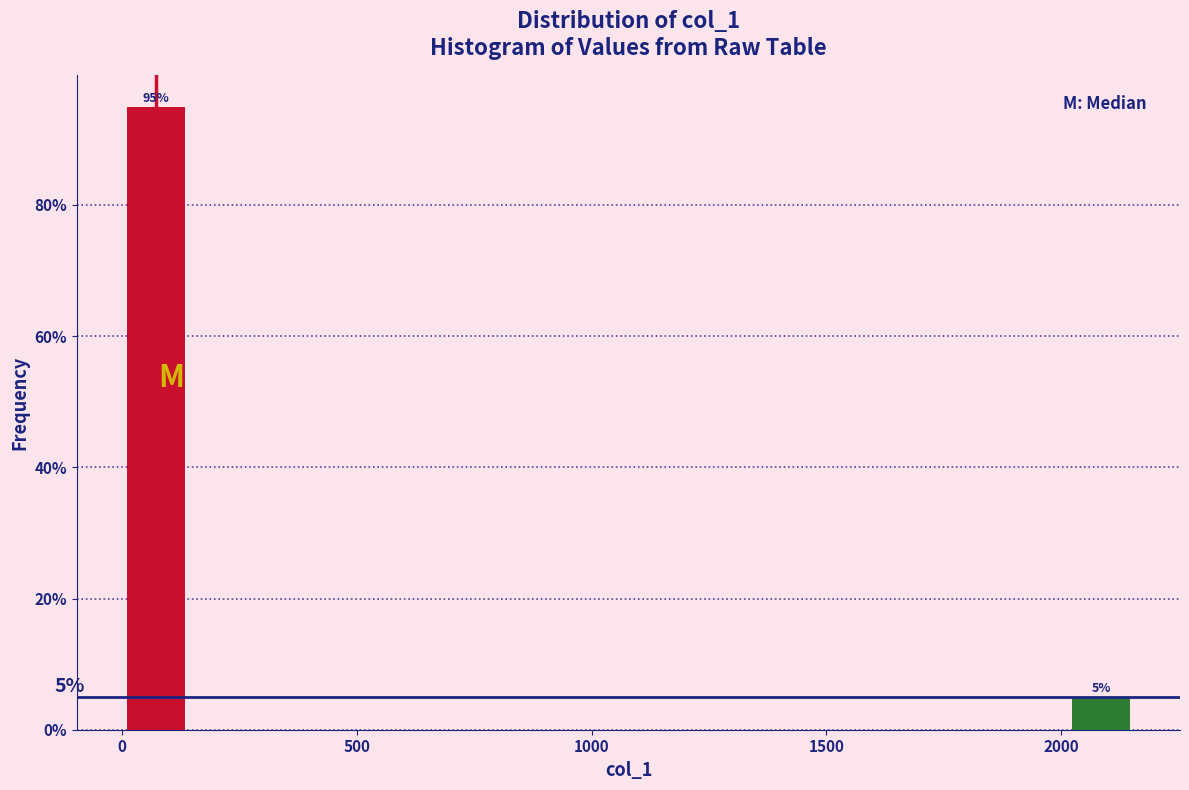

Around what value on the x-axis is the tallest bar? Give the approximate position of its centre, as read against the axis.

50